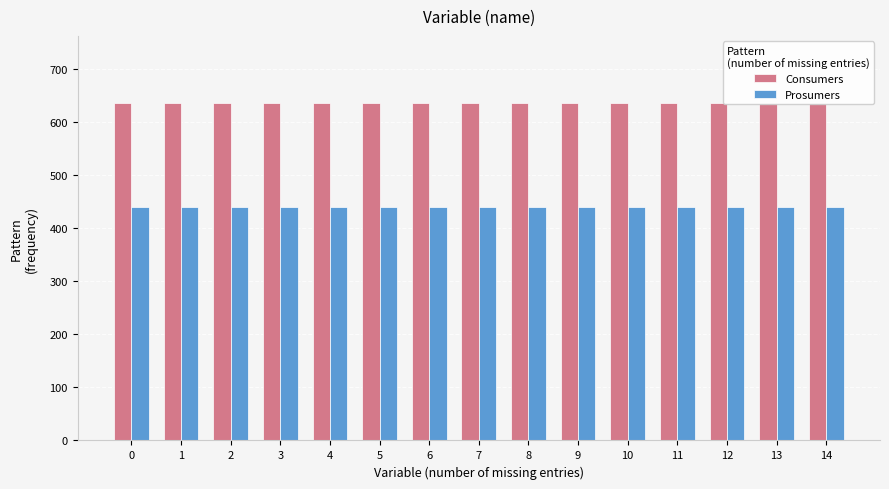

Are the bars horizontal?

No